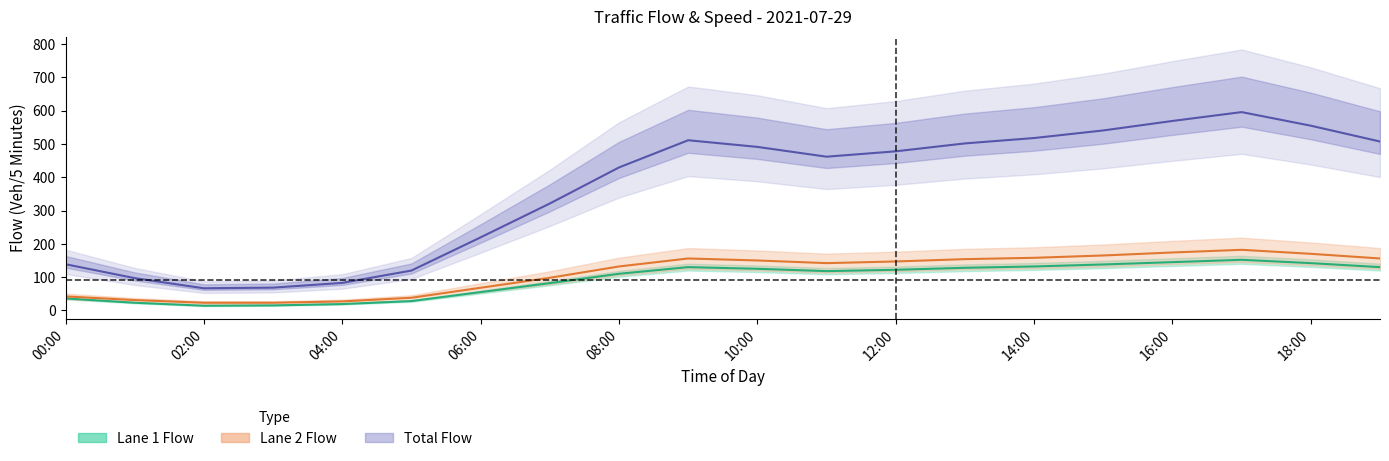

What is the difference between the Lane 2 Flow values at 16:00 and 13?

22.0